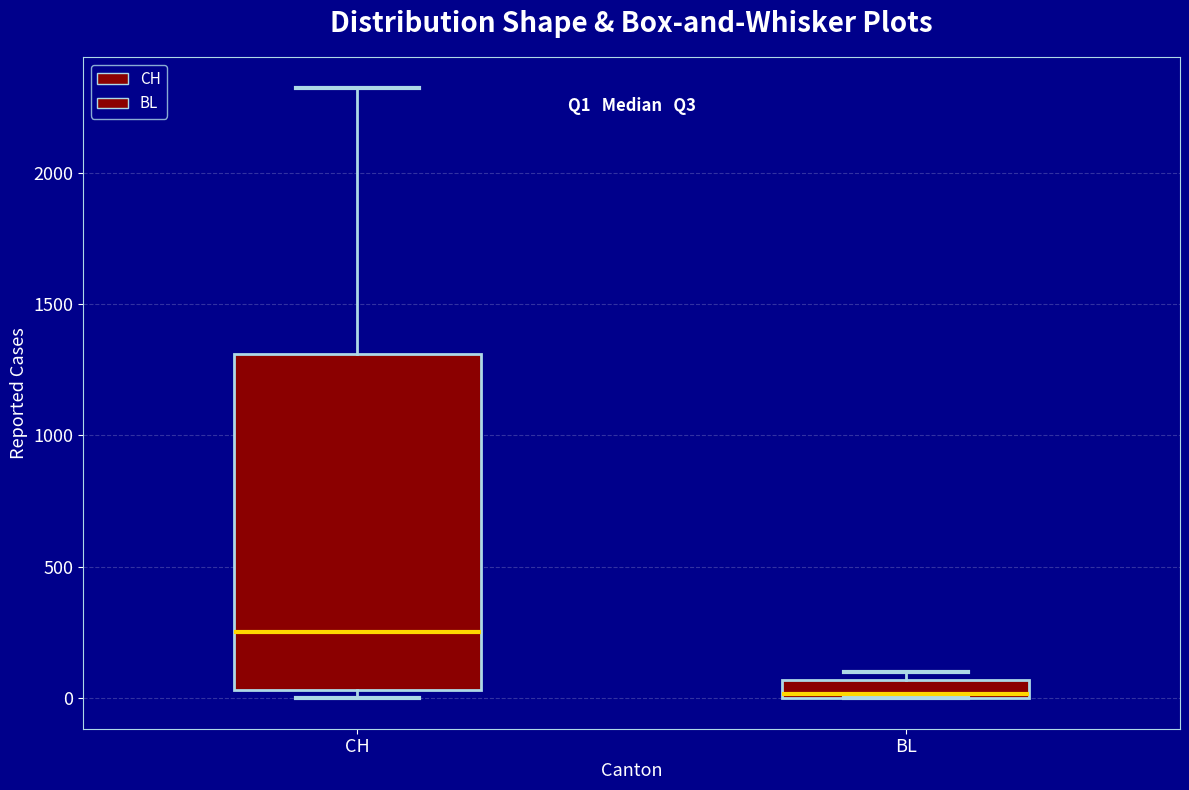

Which box is the tallest, from its lower edge to its upper edge?

CH